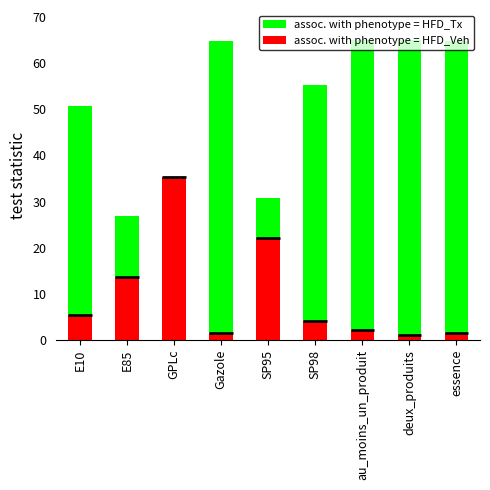

At SP98, list the series in order from largest to smallest.

assoc. with phenotype = HFD_Tx, assoc. with phenotype = HFD_Veh